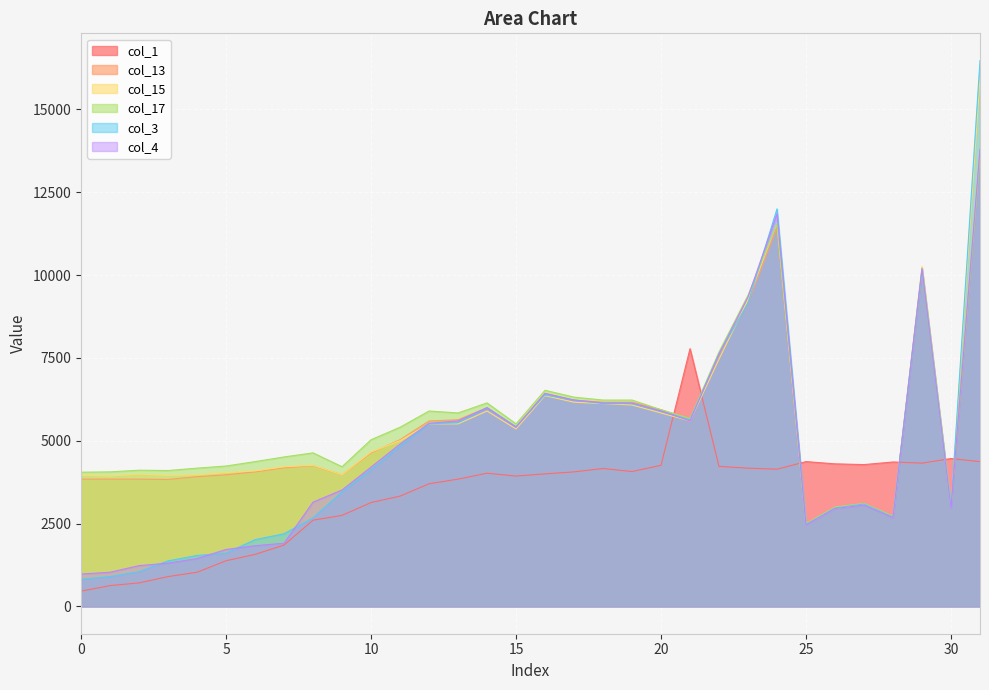

At which category does the chart reach its peak across all series?

31